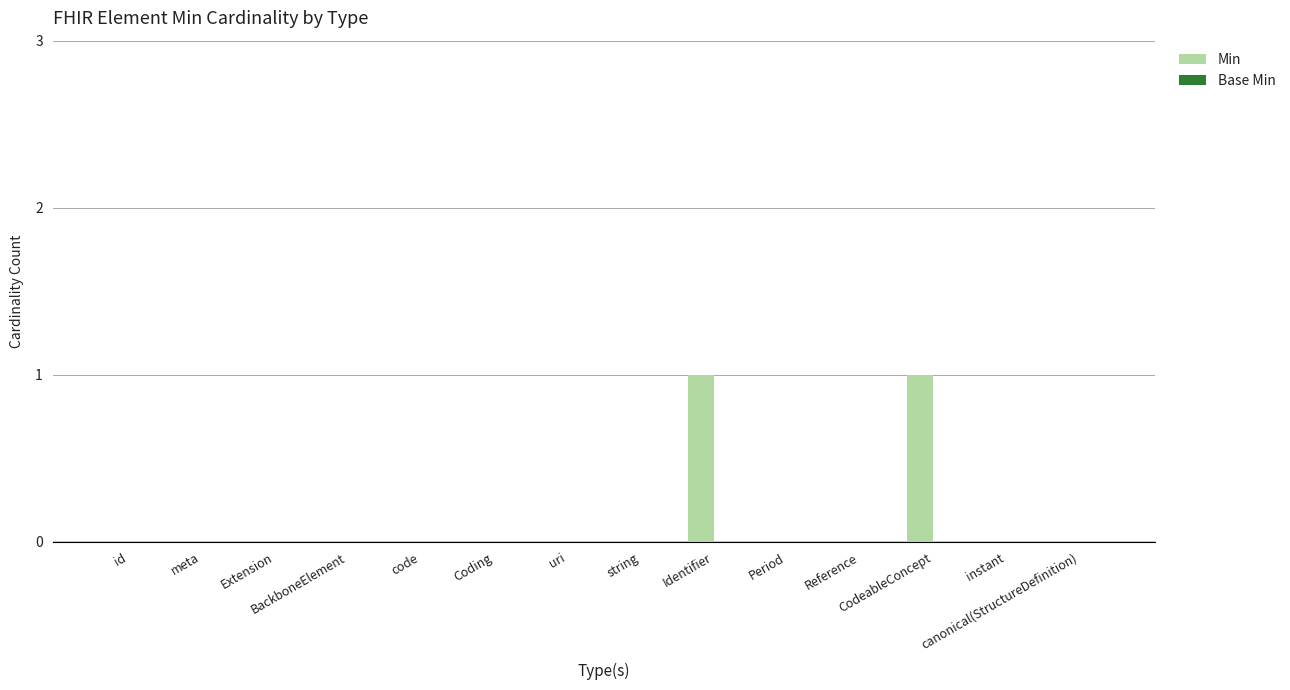

Count the number of data series in this chart.

1